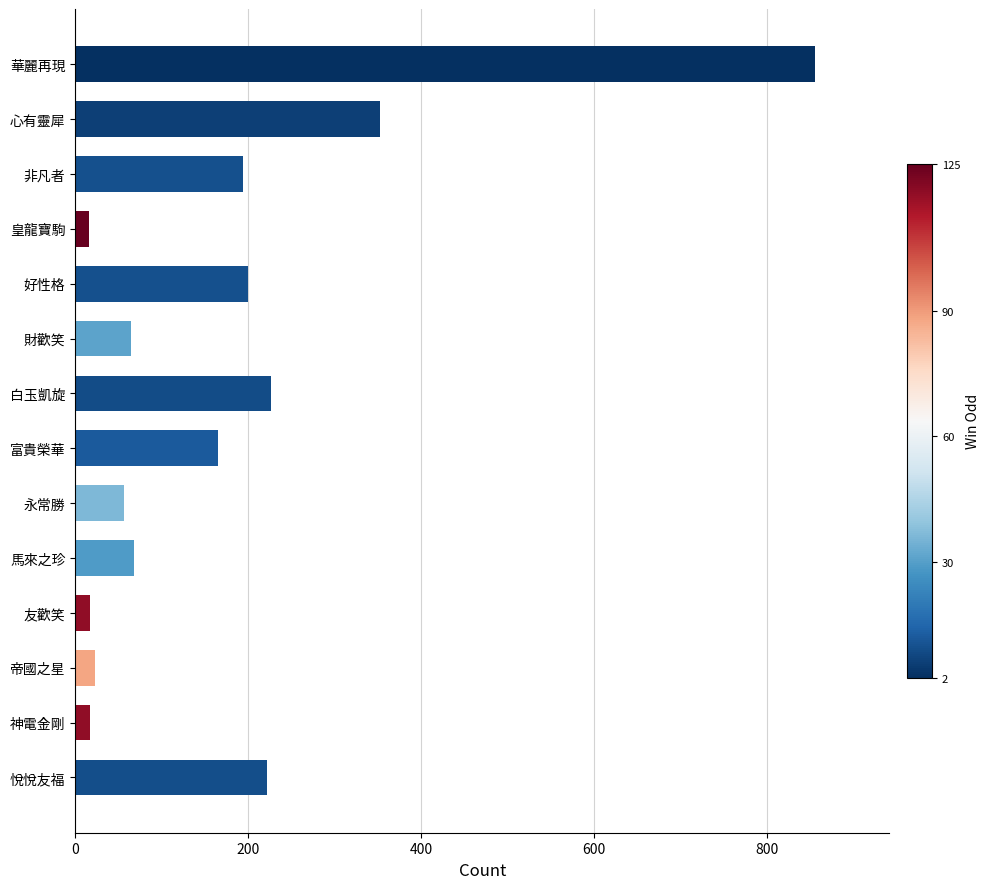

What is the greatest value displayed?

856